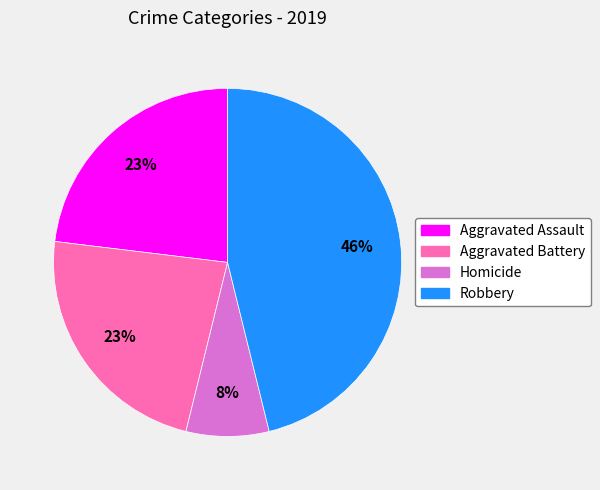

Which has a higher value, Aggravated Assault or Robbery?

Robbery